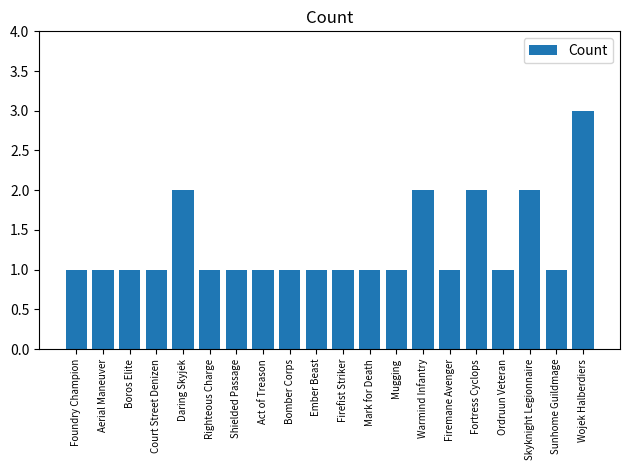

What is the label of the 6th bar from the right?

Firemane Avenger